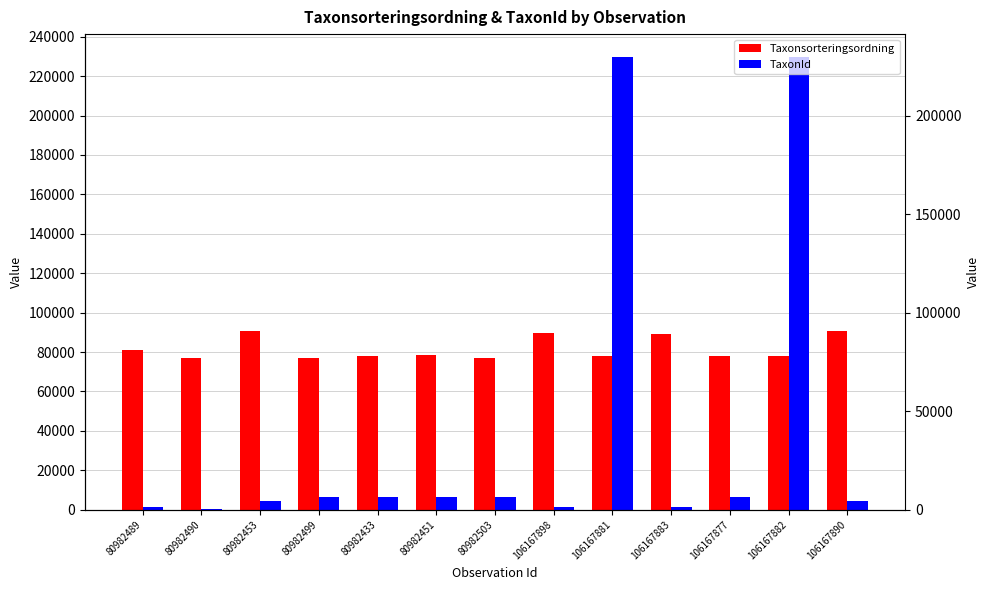

Are the bars grouped side by side (vs. stacked)?

Yes